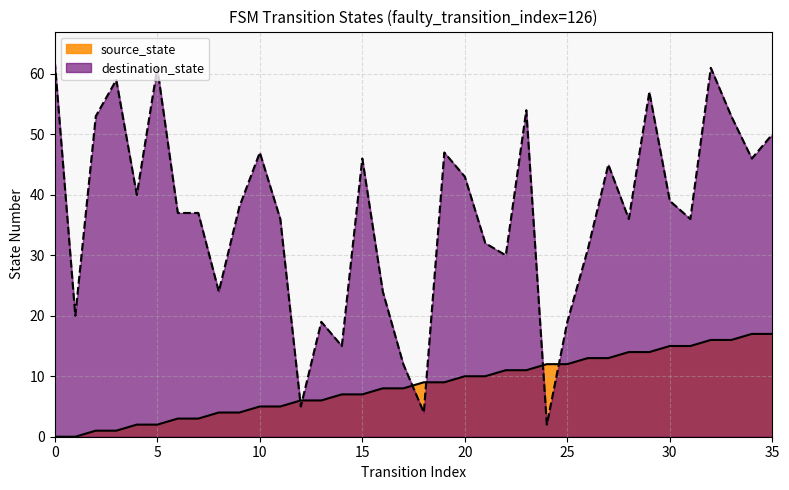

How many lines are shown in the chart?

2